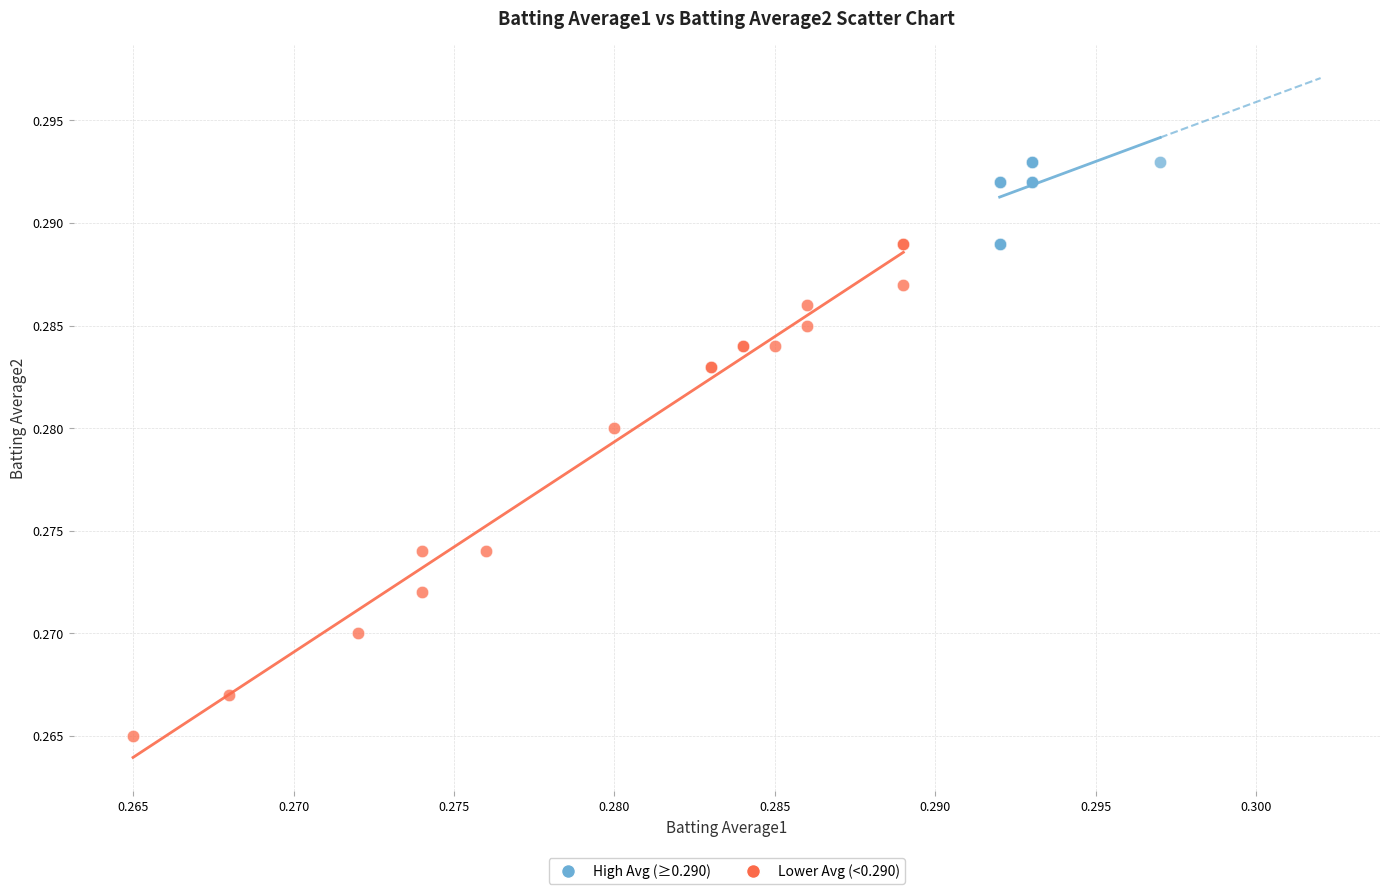

Which series has the widest spread of Y values?

Lower Avg (<0.290)